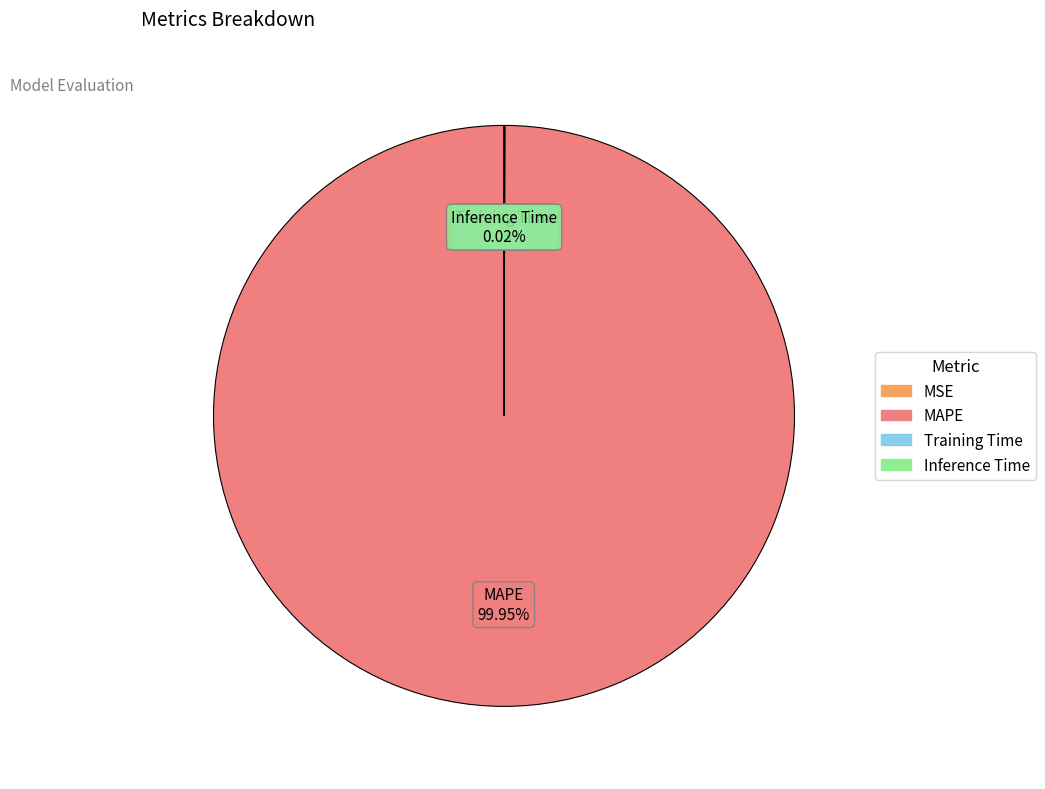

What is the majority slice?

MAPE